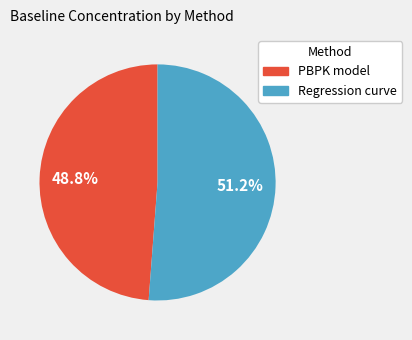

Which slice is the largest?

Regression curve